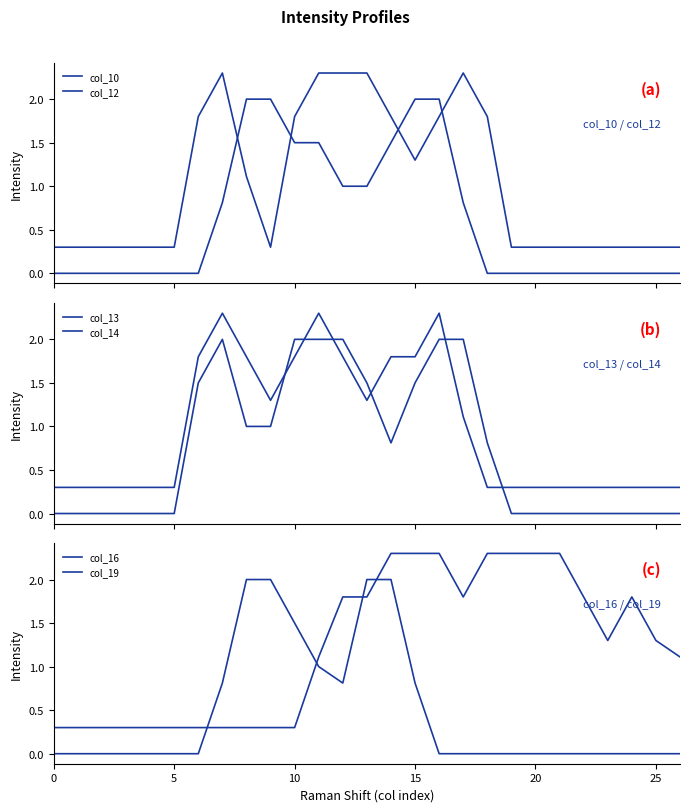

Where is the first local maximum for col_14?

7